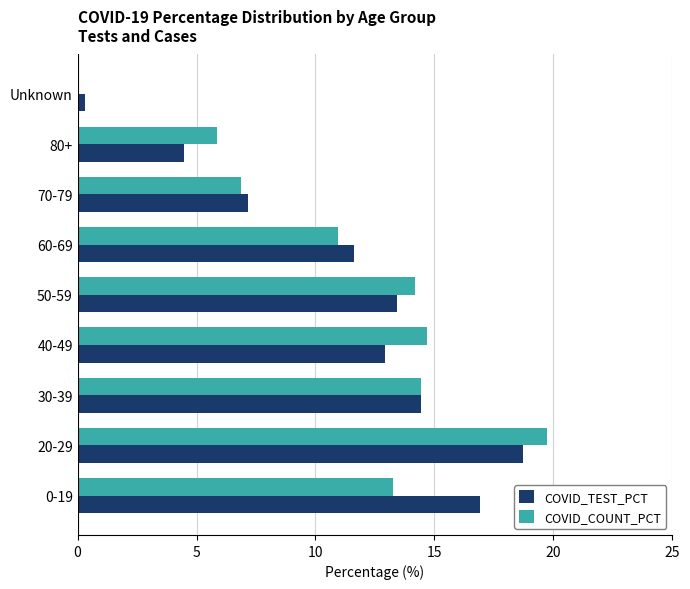

Which series has the widest spread of values?

COVID_COUNT_PCT